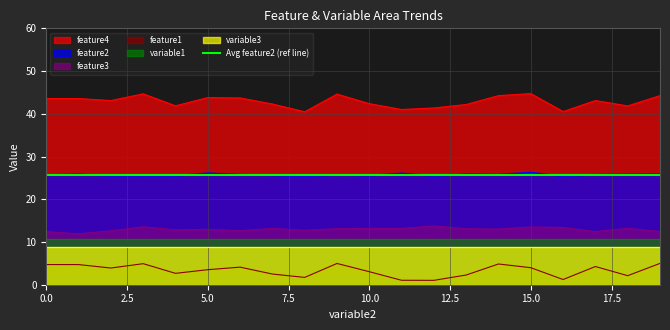

What is the value of the feature2 point at the 1st from the left?

25.7